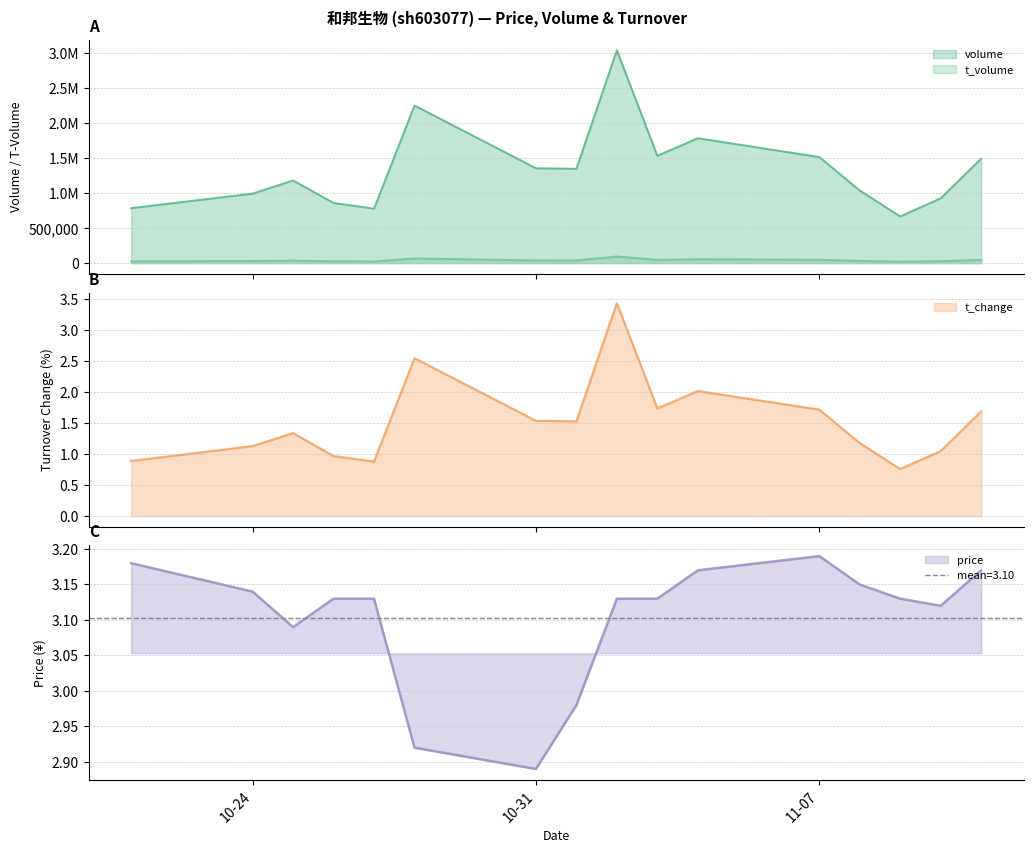

Which category has the highest value in the price series?

11-07